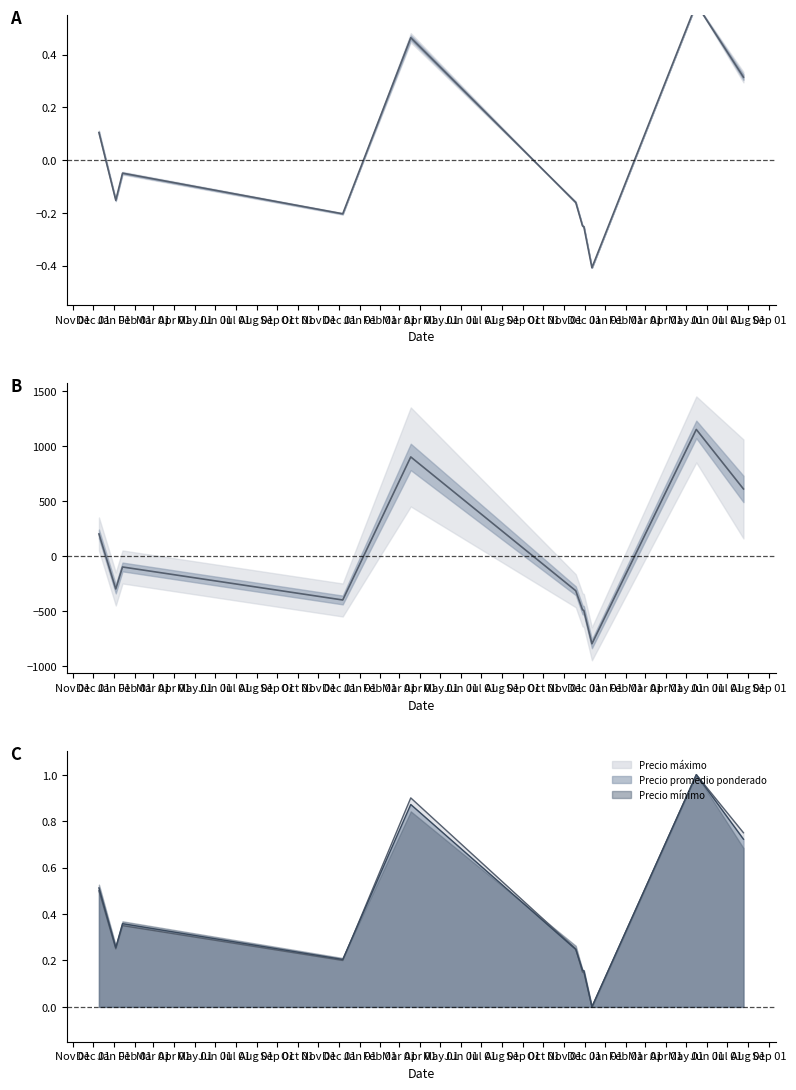

Where is the first local minimum?

Dec 01